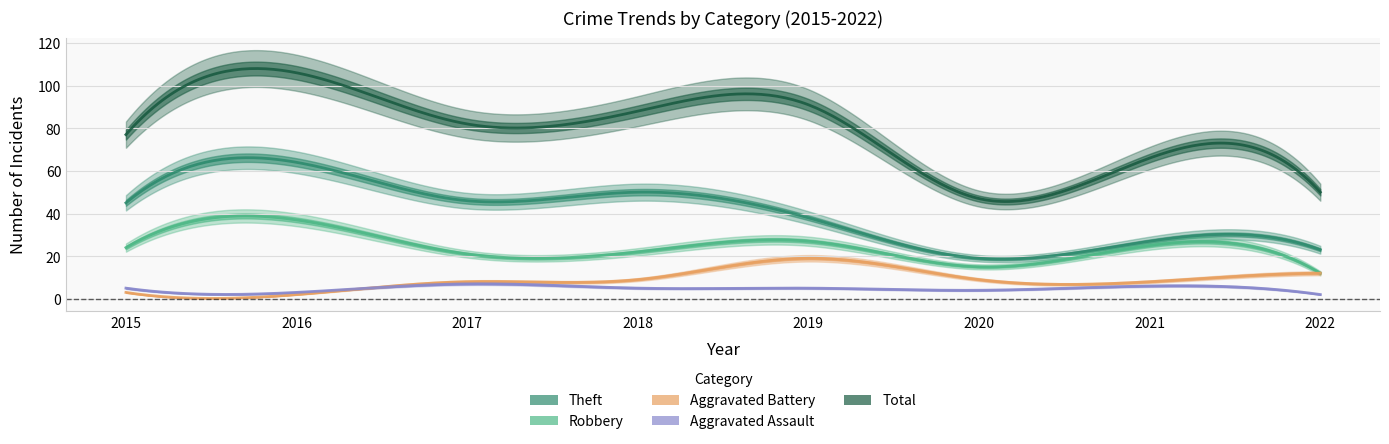

What is the value of the Theft point at the 5th from the left?

38